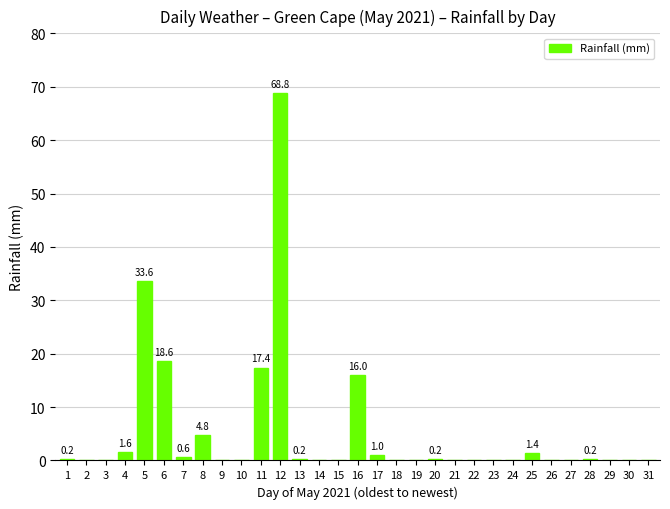

Which category has the highest value across all series?

12